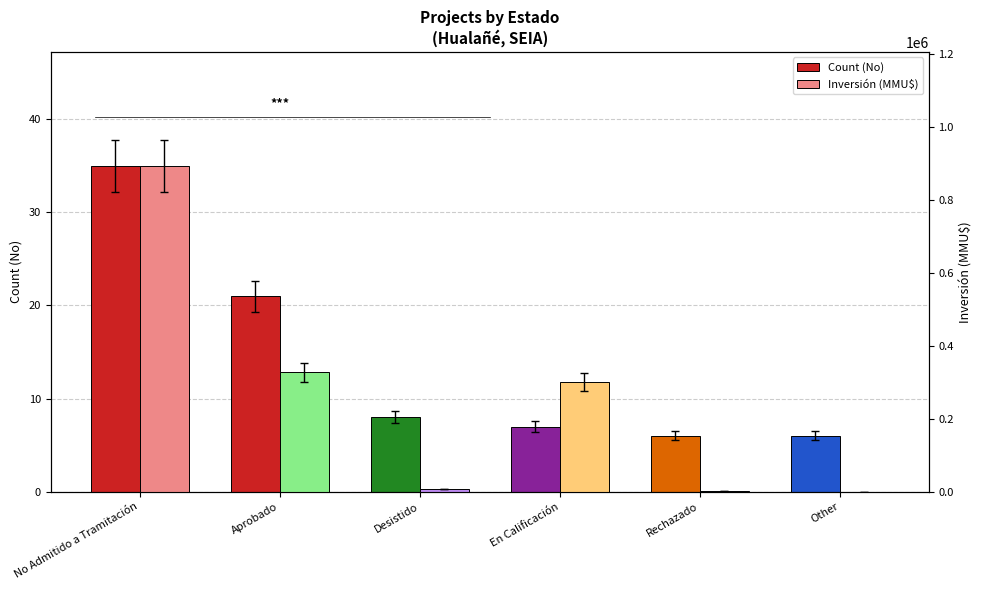

Are the bars horizontal?

No